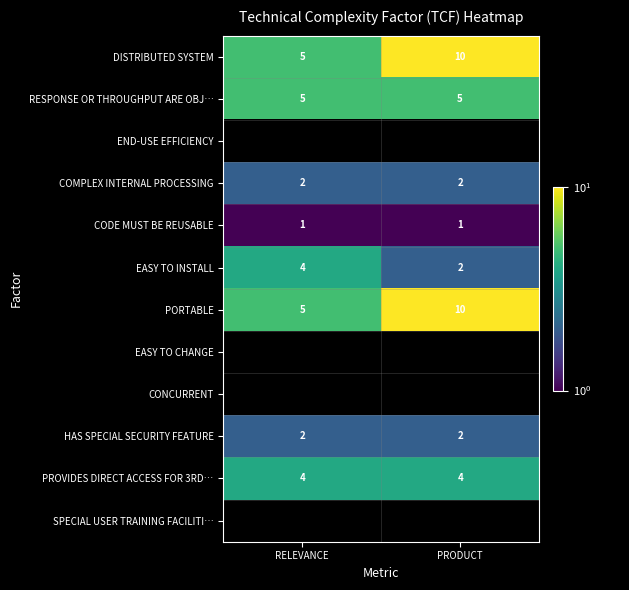

At how many categories does at least one series exceed 5?

1